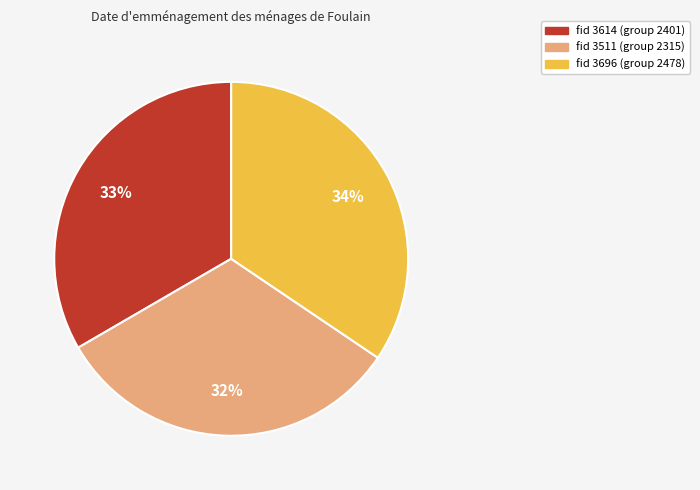

Is there any slice that represents more than half of the pie?

No